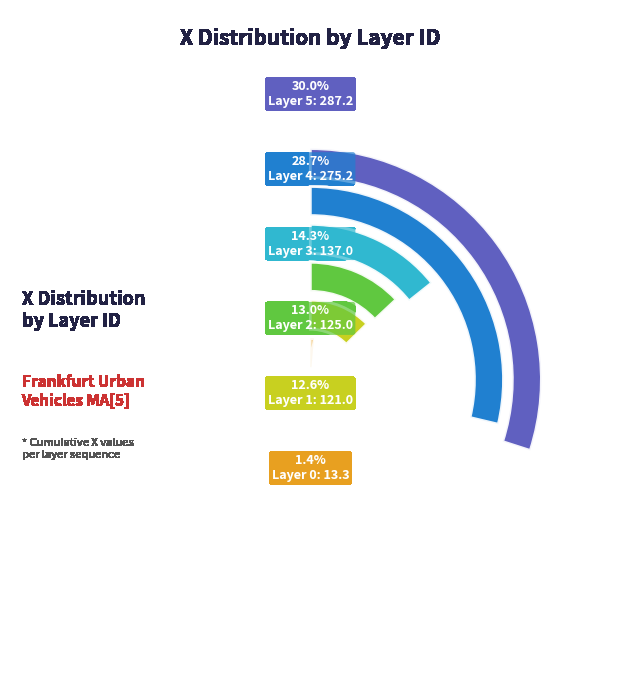

How many slices are in this pie chart?

6